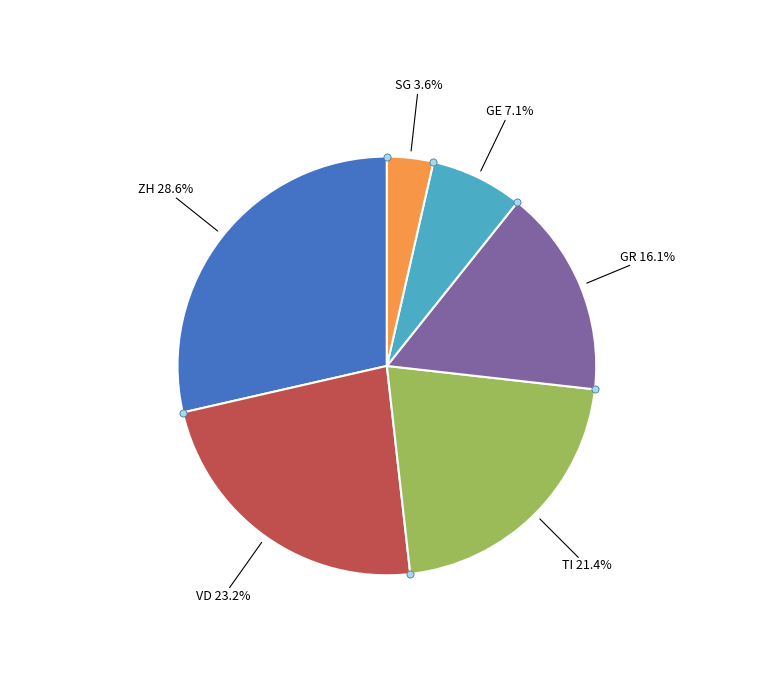

How many segments does this pie chart have?

6